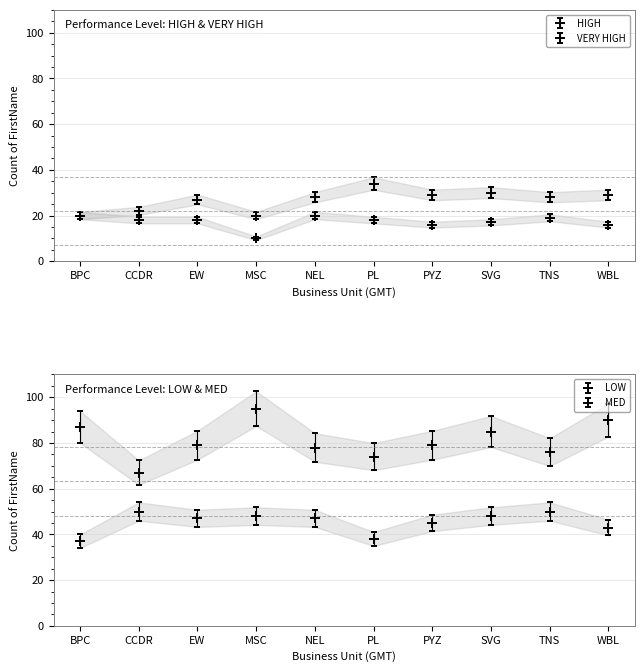

Which category has the lowest value in the MED series?

CCDR